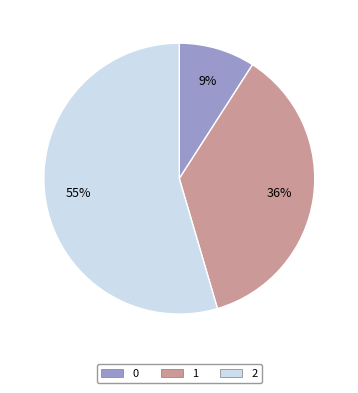

True or false: 0 accounts for 9% of the total.

True